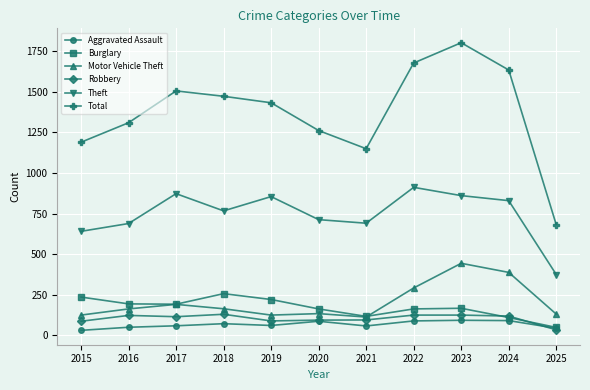

What is the difference between the second highest and minimum values in the Theft series?

498